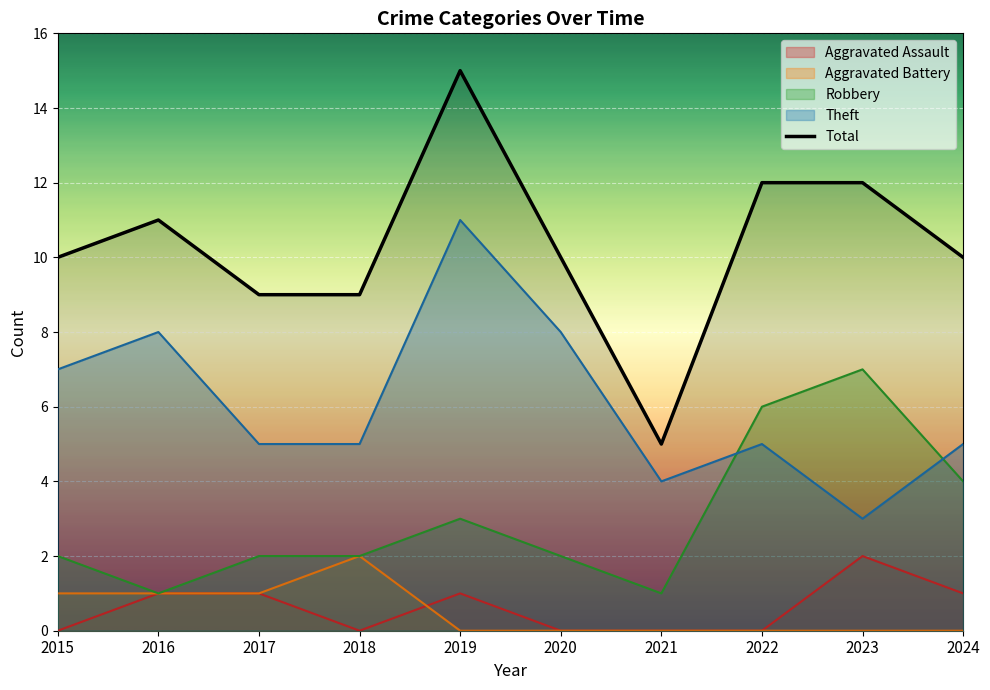

Reading left to right, transcribe all the data shown in this chart.

Aggravated Assault: 2015=0	2016=1	2017=1	2018=0	2019=1	2020=0	2021=0	2022=0	2023=2	2024=1
Aggravated Battery: 2015=1	2016=1	2017=1	2018=2	2019=0	2020=0	2021=0	2022=0	2023=0	2024=0
Robbery: 2015=2	2016=1	2017=2	2018=2	2019=3	2020=2	2021=1	2022=6	2023=7	2024=4
Theft: 2015=7	2016=8	2017=5	2018=5	2019=11	2020=8	2021=4	2022=5	2023=3	2024=5
Total: 2015=10	2016=11	2017=9	2018=9	2019=15	2020=10	2021=5	2022=12	2023=12	2024=10